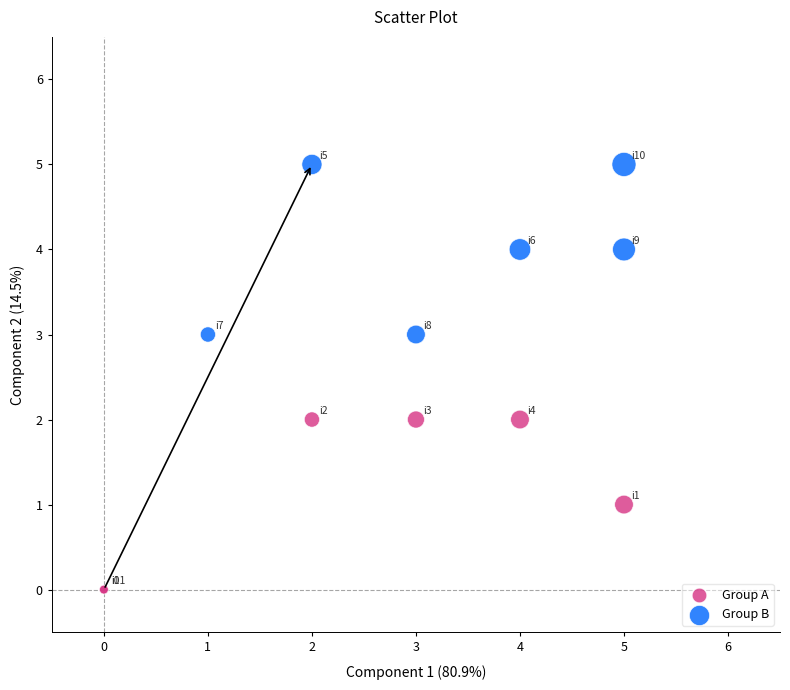

What are all the series names shown in the legend?

Group A, Group B